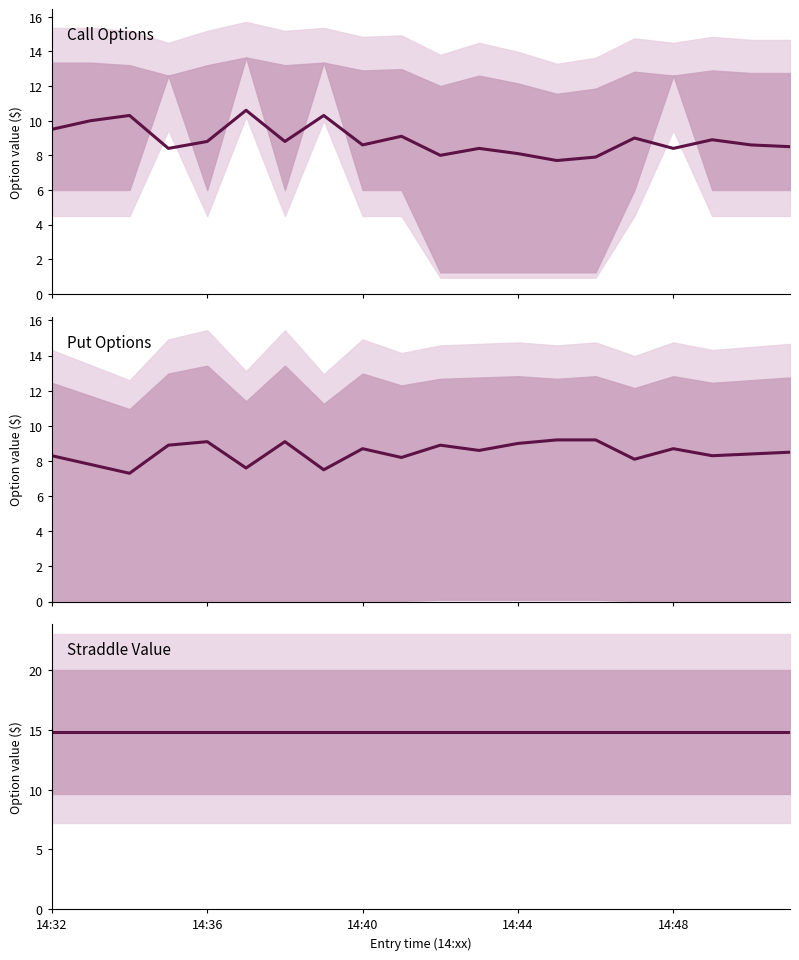

Does the chart have visible grid lines?

No